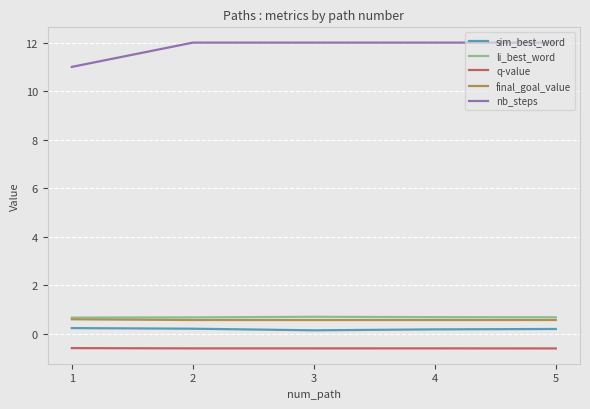

Which series has the widest spread of values?

nb_steps